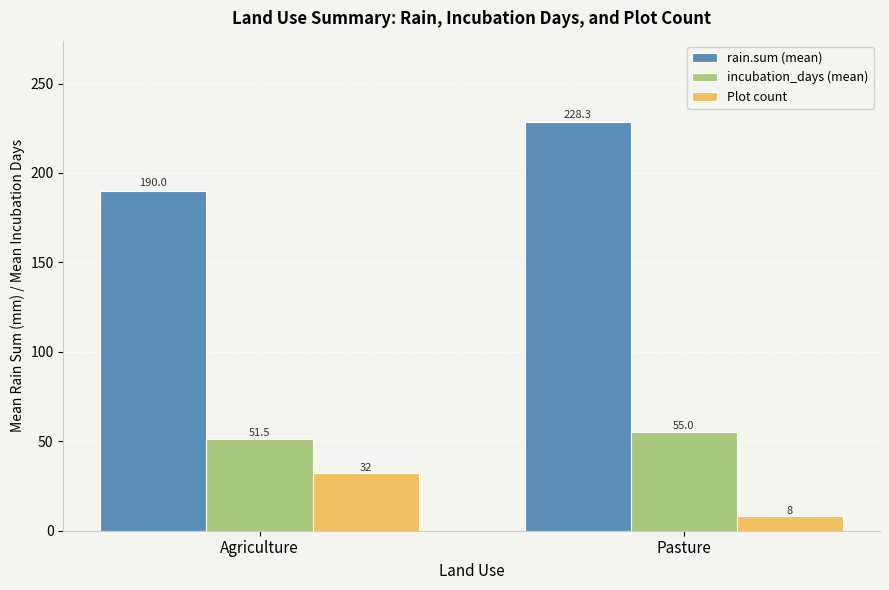

How many bars are there in total?

6